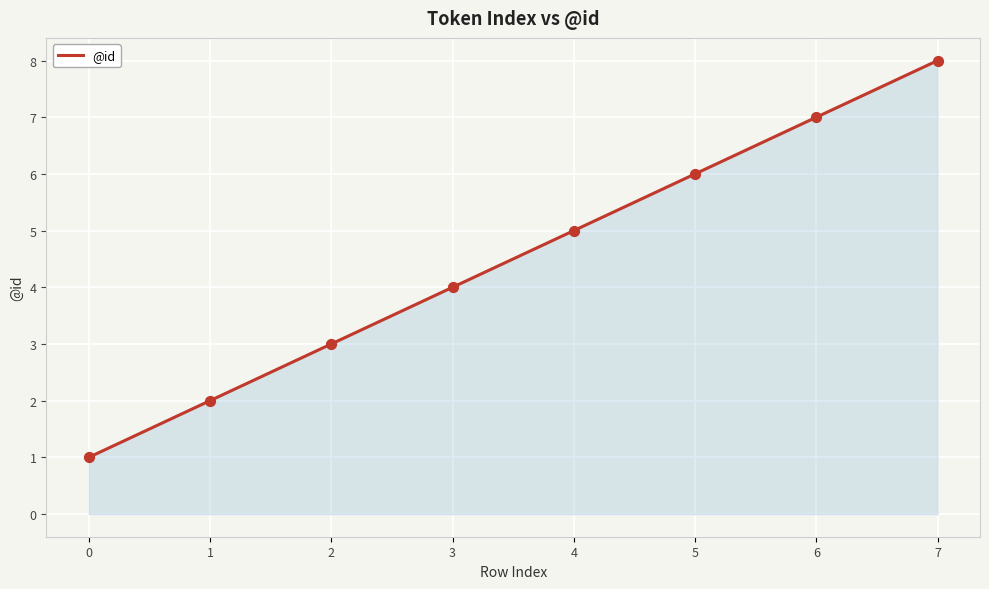

What is the ratio of the value at 2 to the value at 0?

3.0